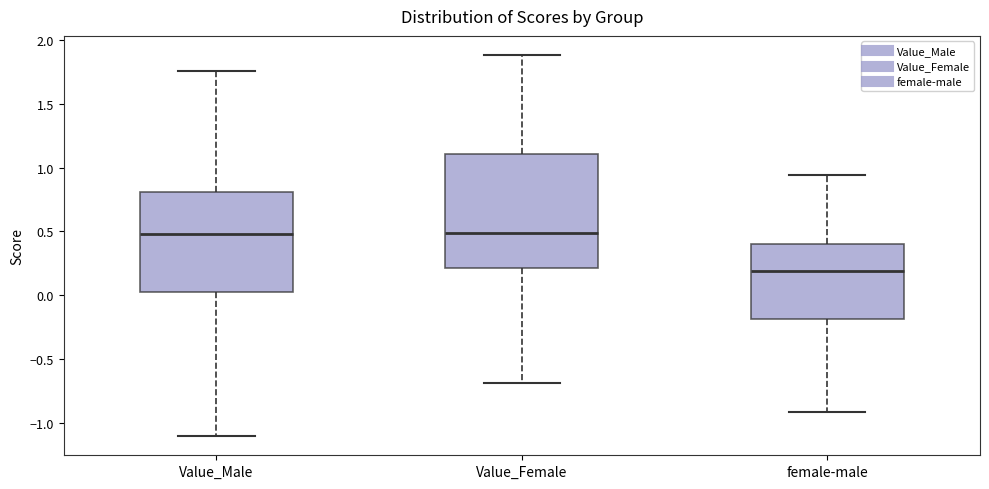

Comparing the boxes themselves (not the whiskers), which one is the tallest?

Value_Female